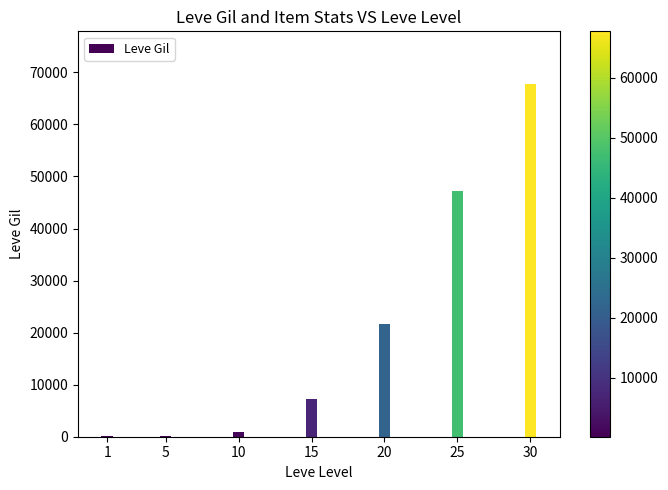

What is the change in value from 10 to 20?

+20610